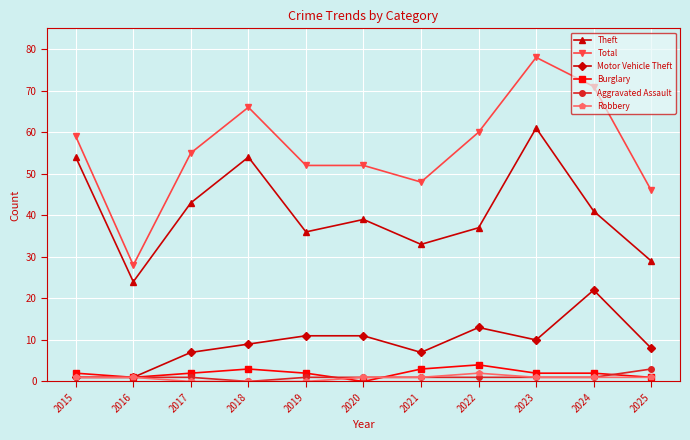

True or false: Burglary has more than 1 interior local peaks.

True